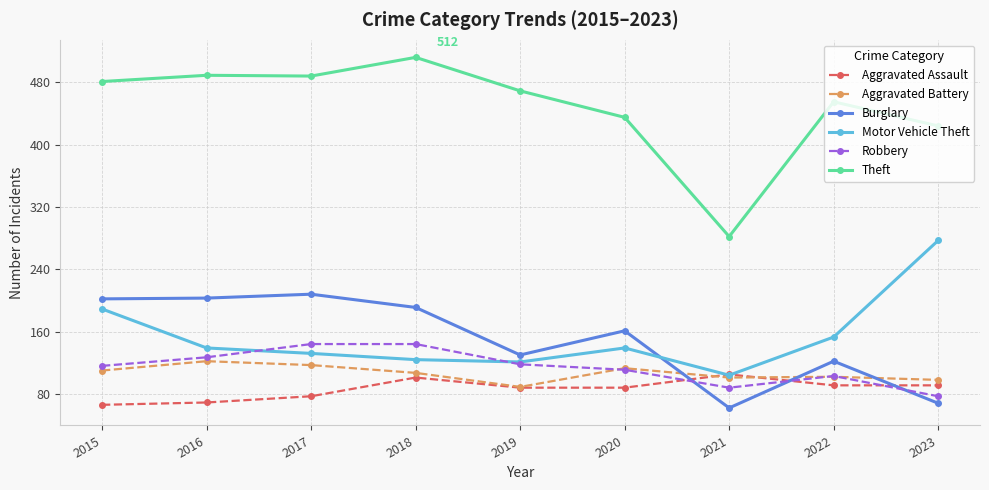

Which label corresponds to the largest value in the chart?

2018